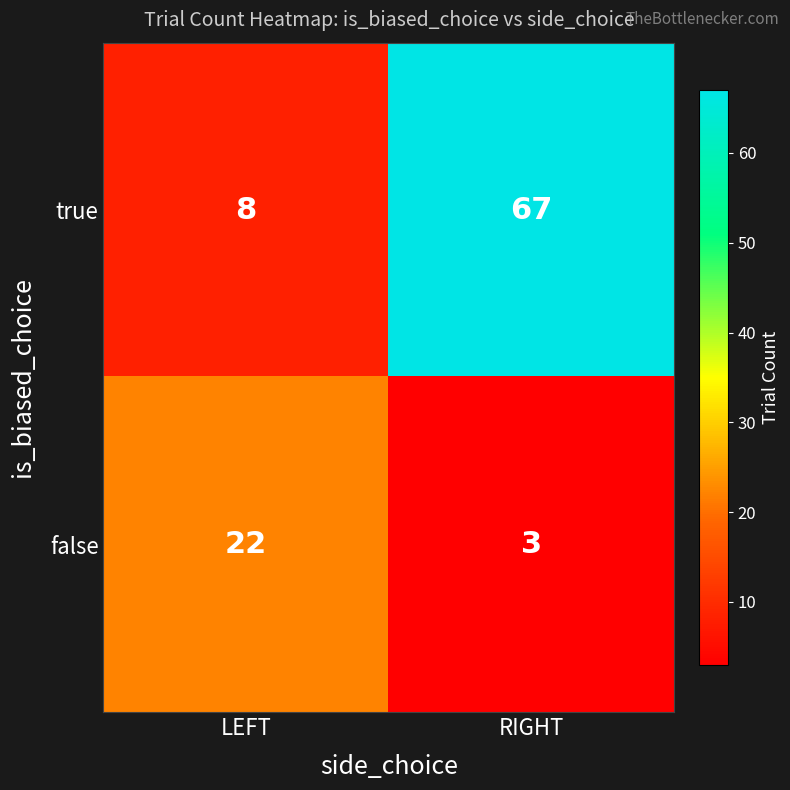

How many series are shown in this chart?

2